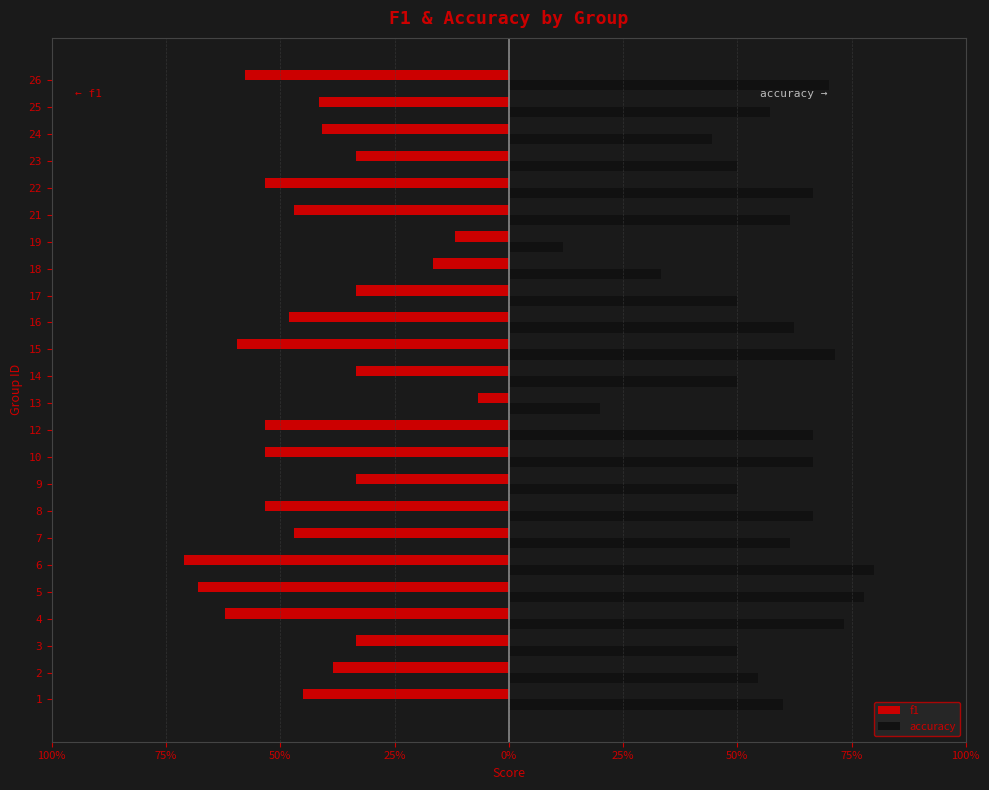

What are all the series names shown in the legend?

f1, accuracy